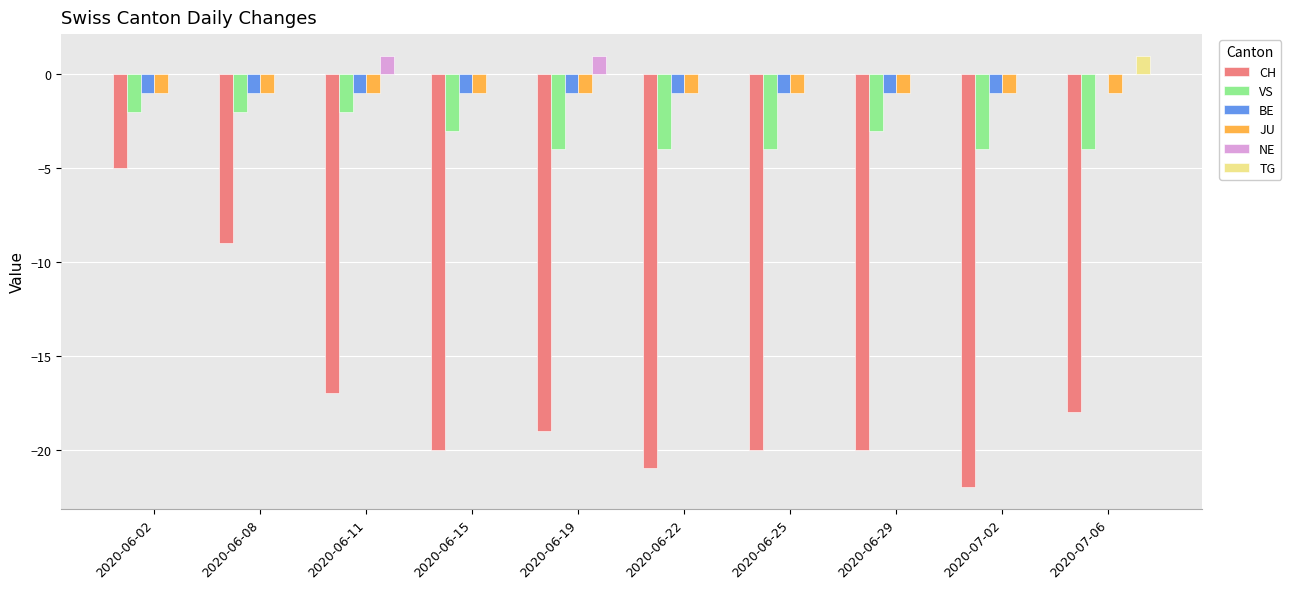

What is the total value across all series at 2020-06-08?

-13